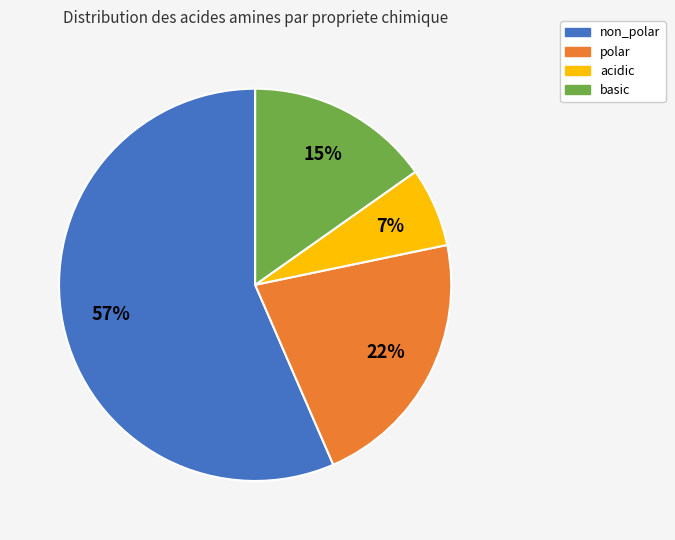

What is the ratio of the value at acidic to the value at polar?

0.3